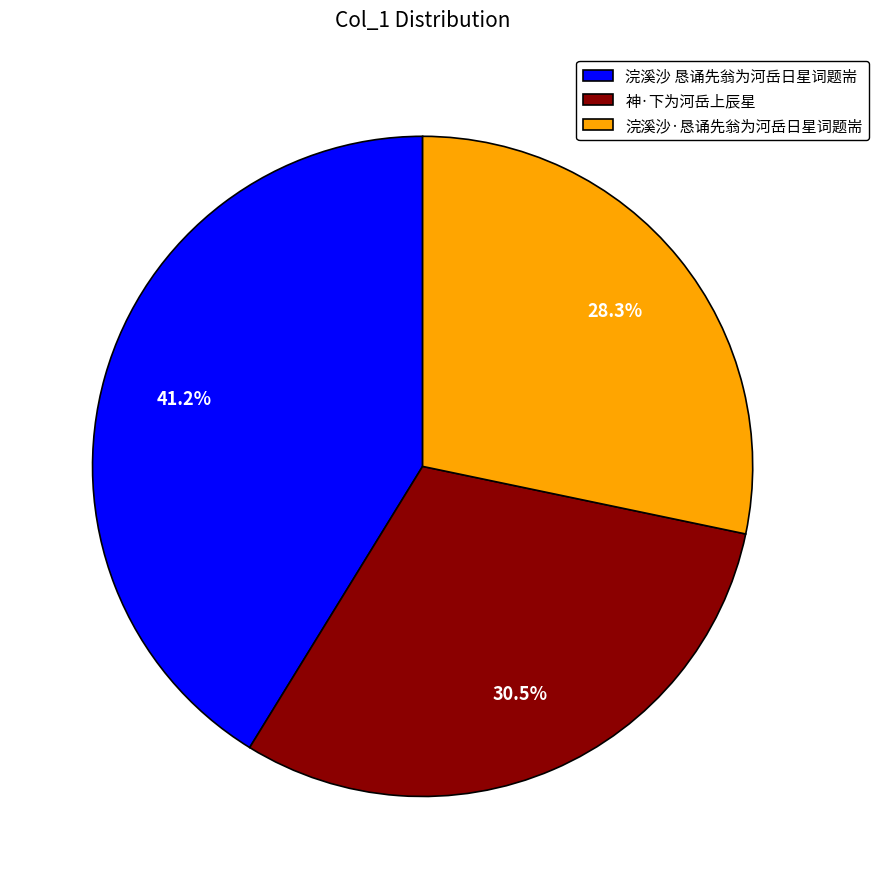

To the nearest percent, what percentage of the pie is 浣溪沙 恳诵先翁为河岳日星词题耑?

41%